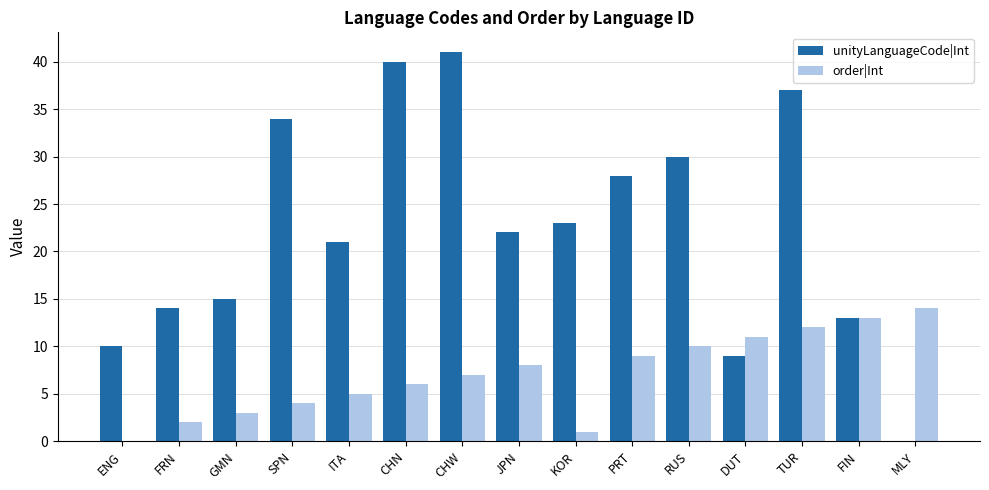

Are the bars grouped side by side (vs. stacked)?

Yes